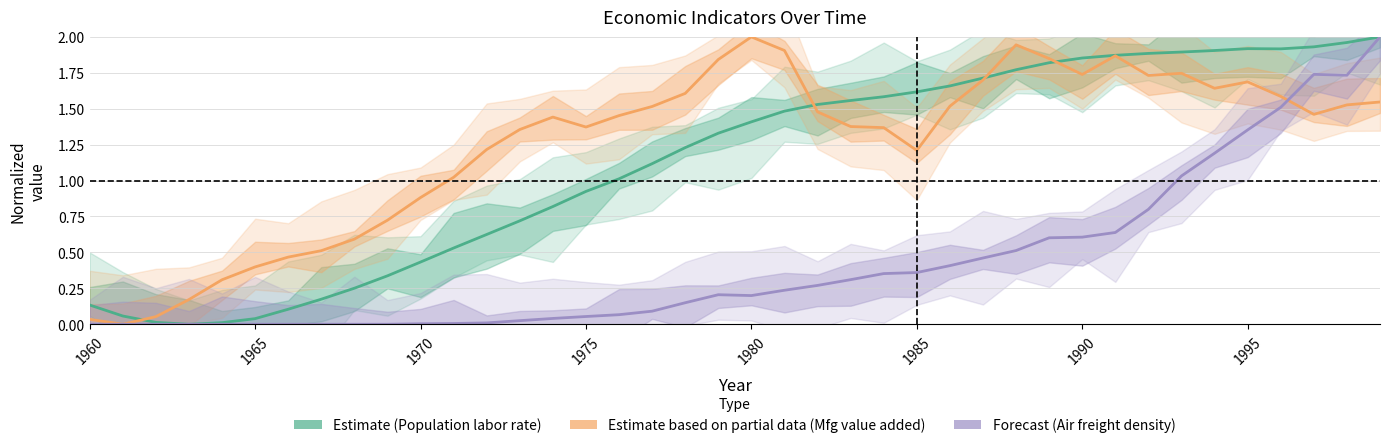

What is the difference between the second highest and second lowest values in the Population labor rate (normalized) series?

1.9